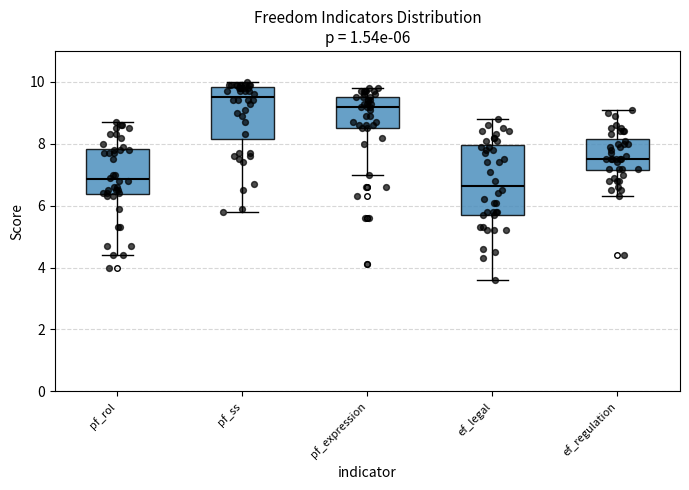

Which box is the tallest, from its lower edge to its upper edge?

ef_legal